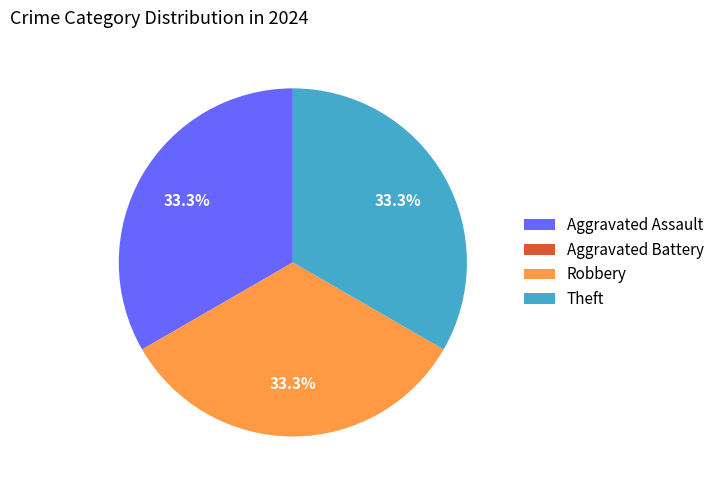

Does any single category account for the majority?

No